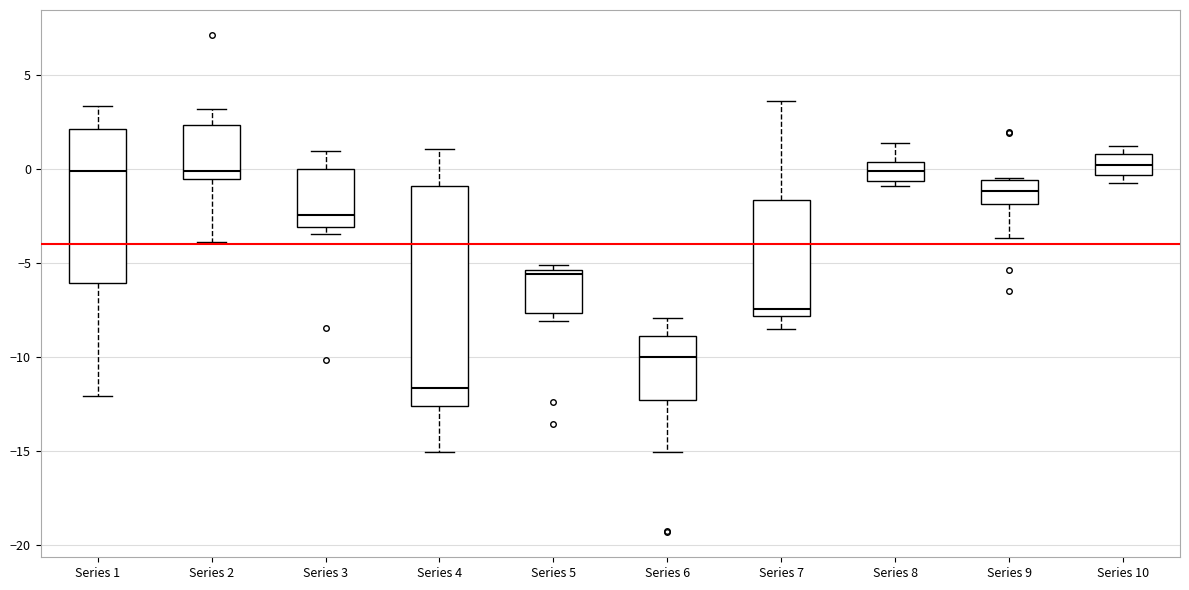

Where is the lower edge of the box for Series 3 on the y-axis? The values are not printed on the chart, so give them approximately, as read against the axis.

-3.0